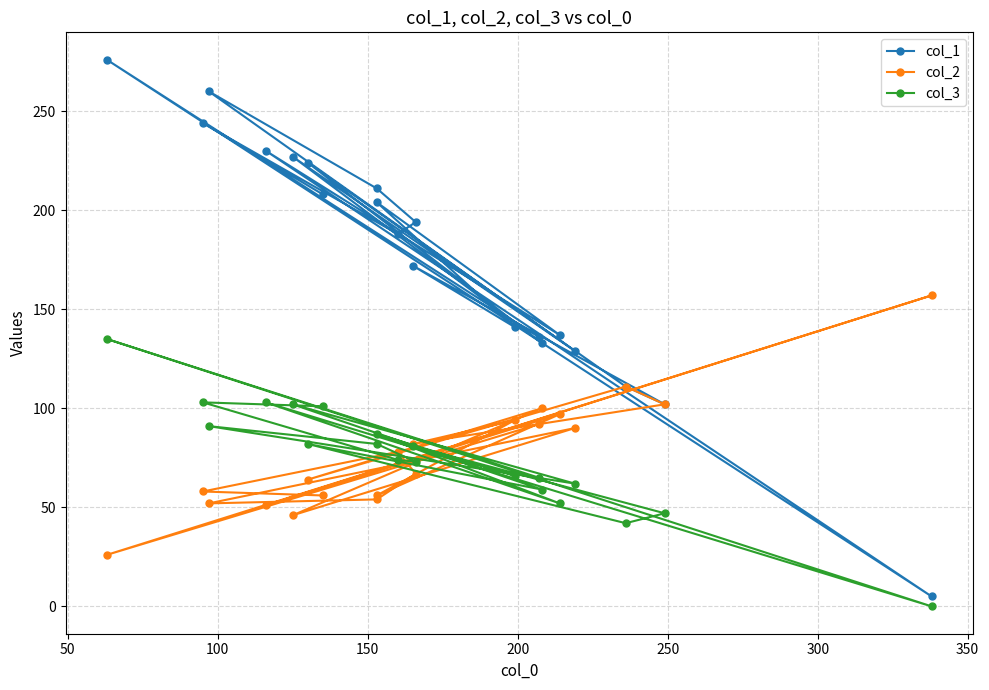

What is the total value across all series at 150?

384